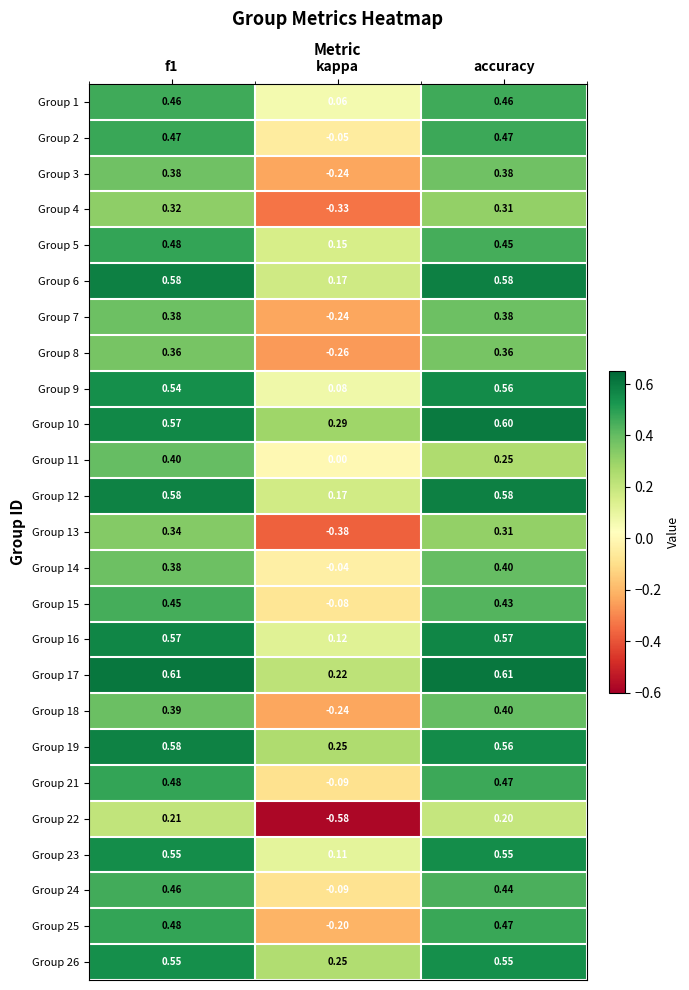

What is the difference between the highest and lowest values at f1?

0.4